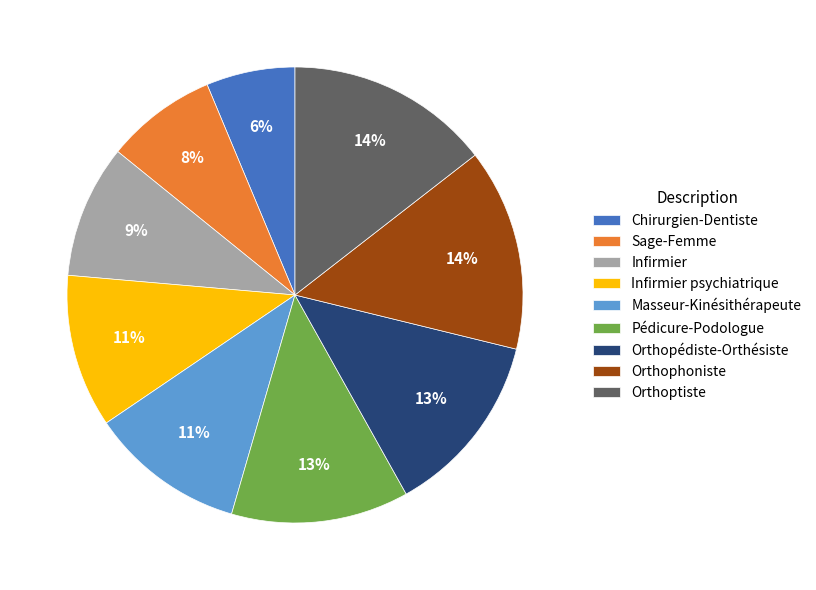

Is the sum of Masseur-Kinésithérapeute and Infirmier psychiatrique greater than half?

No